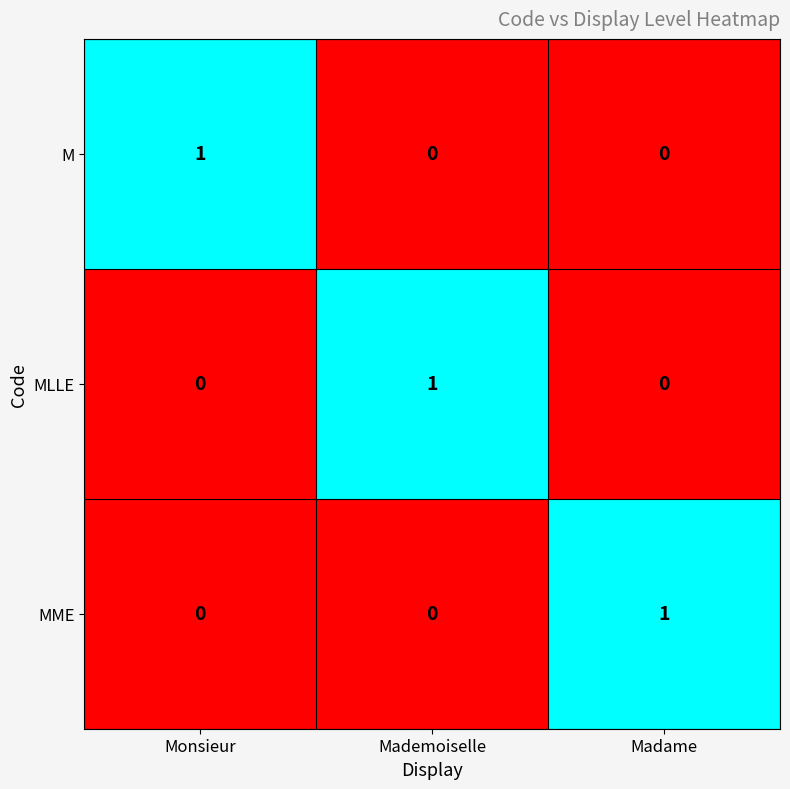

At how many categories does at least one series exceed 0?

3